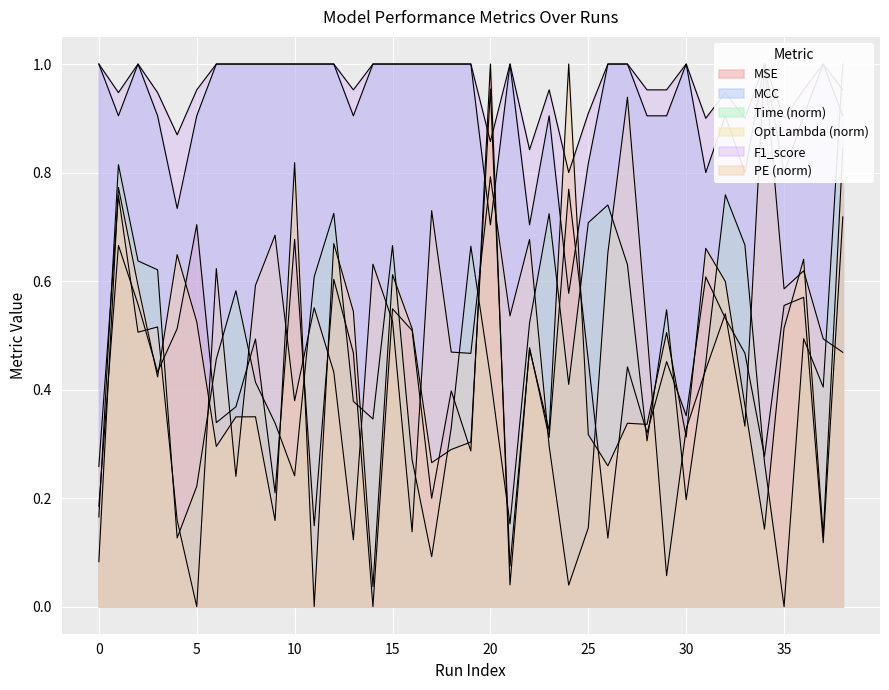

What is the difference between the Opt Lambda values at 1 and 33?

0.4